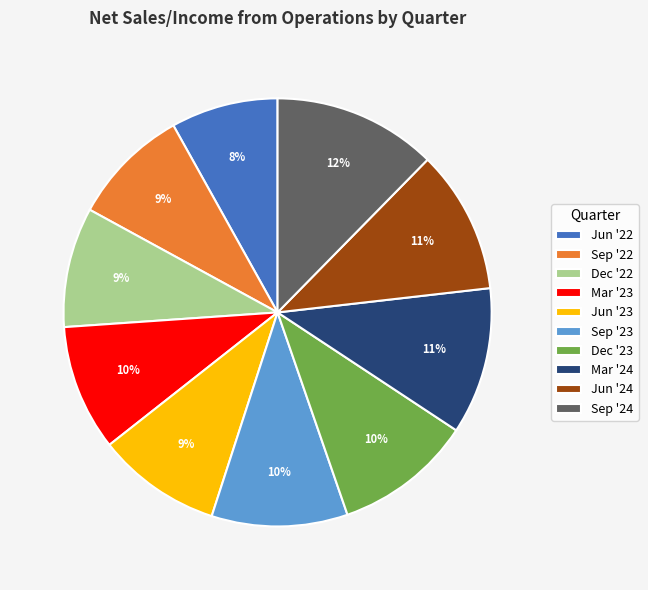

To the nearest percent, what is the difference between the Sep '22 and Sep '23 slice percentages?

1%